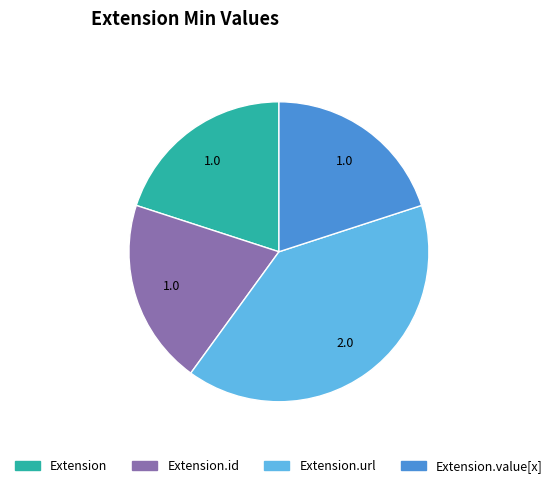

Is there a majority slice in this chart?

No